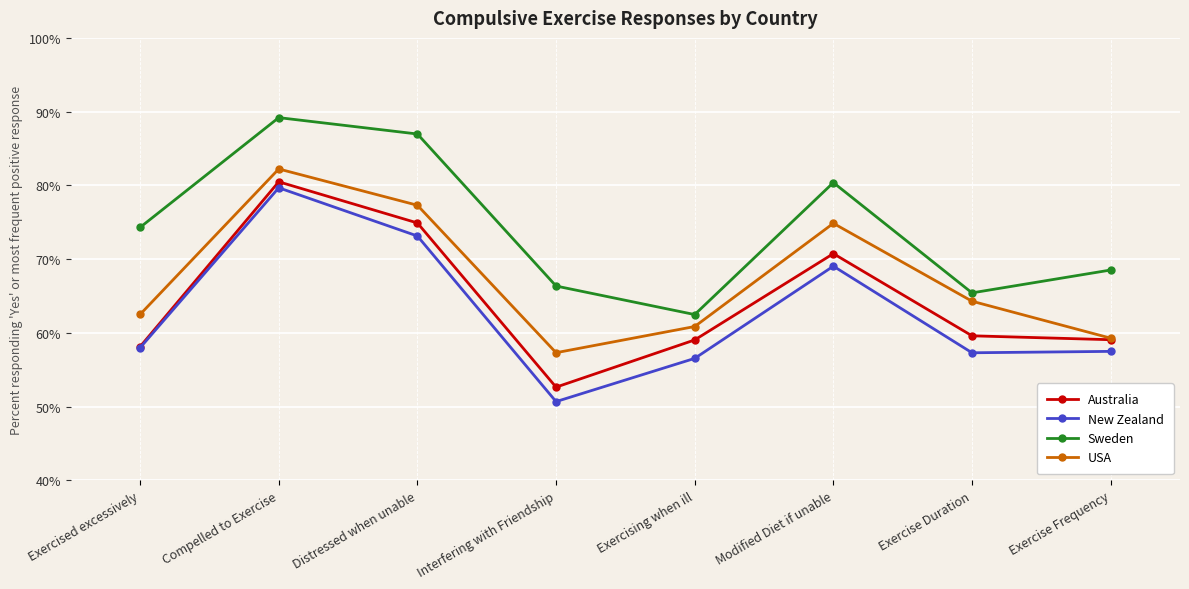

Which category has the highest value in the New Zealand series?

Compelled to Exercise